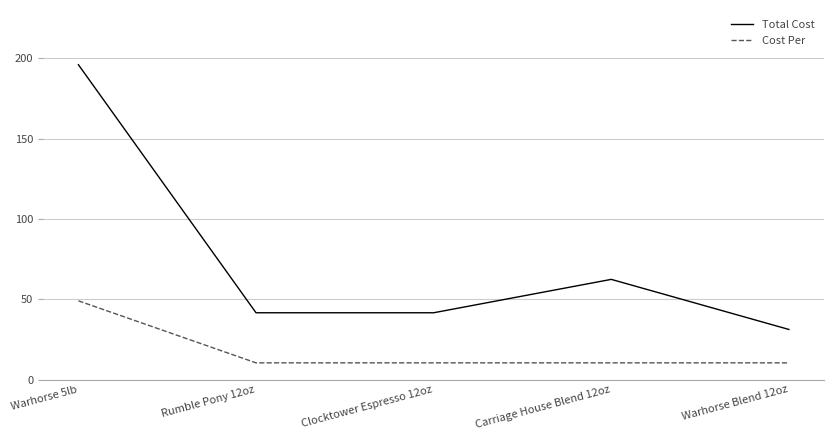

What is the approximate value of Cost Per at Clocktower Espresso 12oz?

10.4